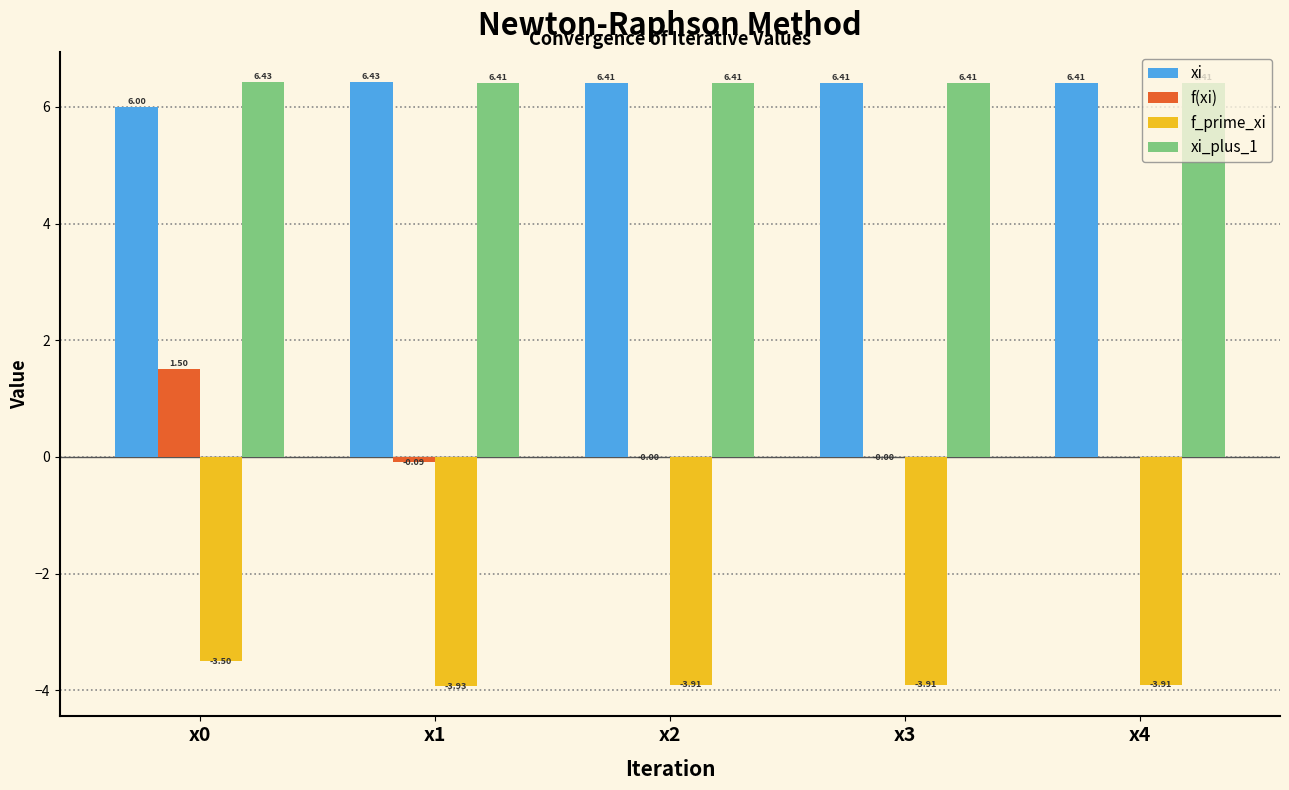

What is the sum of the f_prime_xi values at x1 and x4?

-7.8